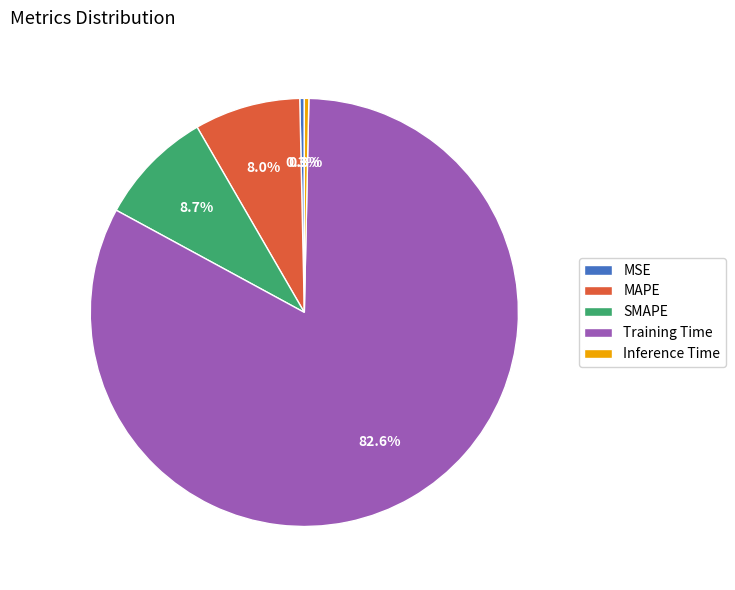

Is it true that Inference Time is 10% of the pie?

False